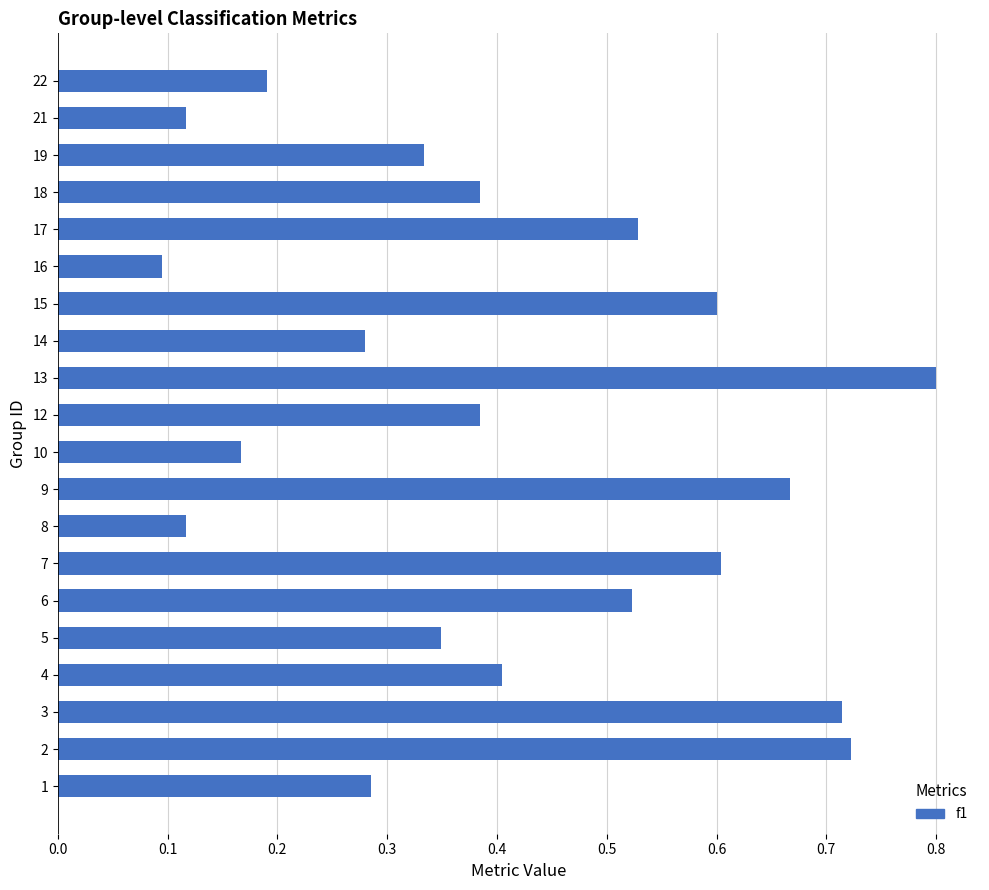

Which label corresponds to the largest value in the chart?

13